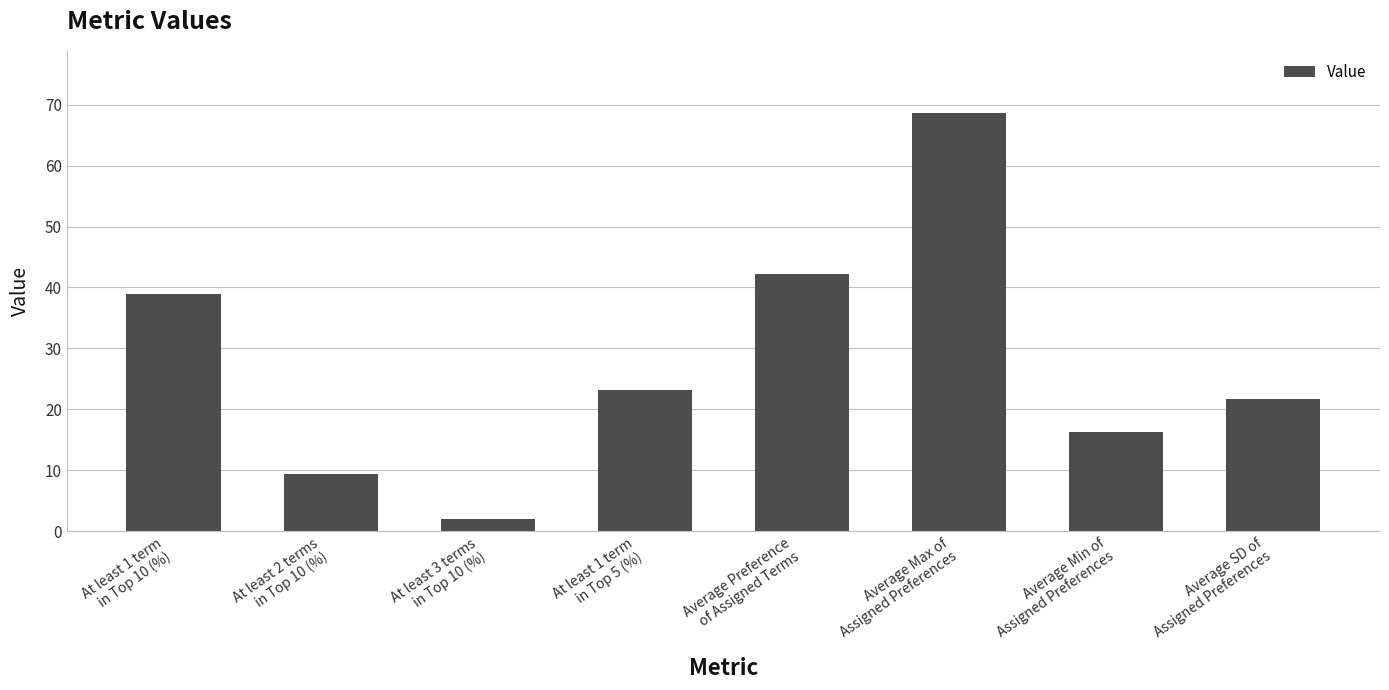

What is the average value?

27.8